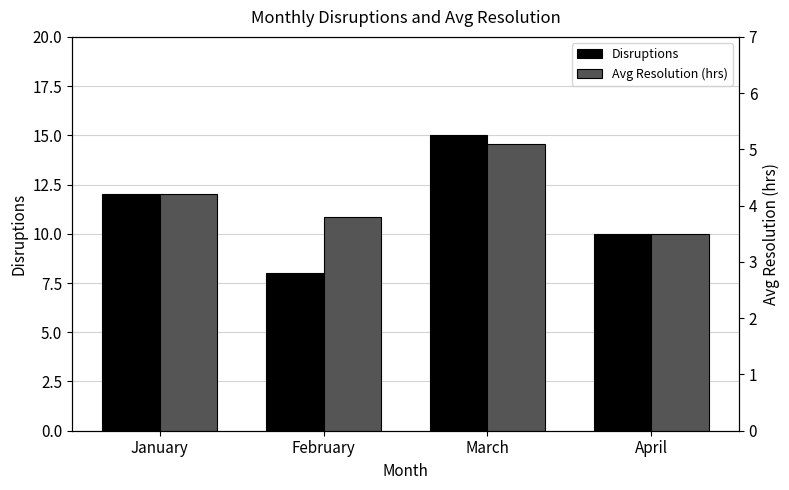

Which series has the largest total across all categories?

Disruptions